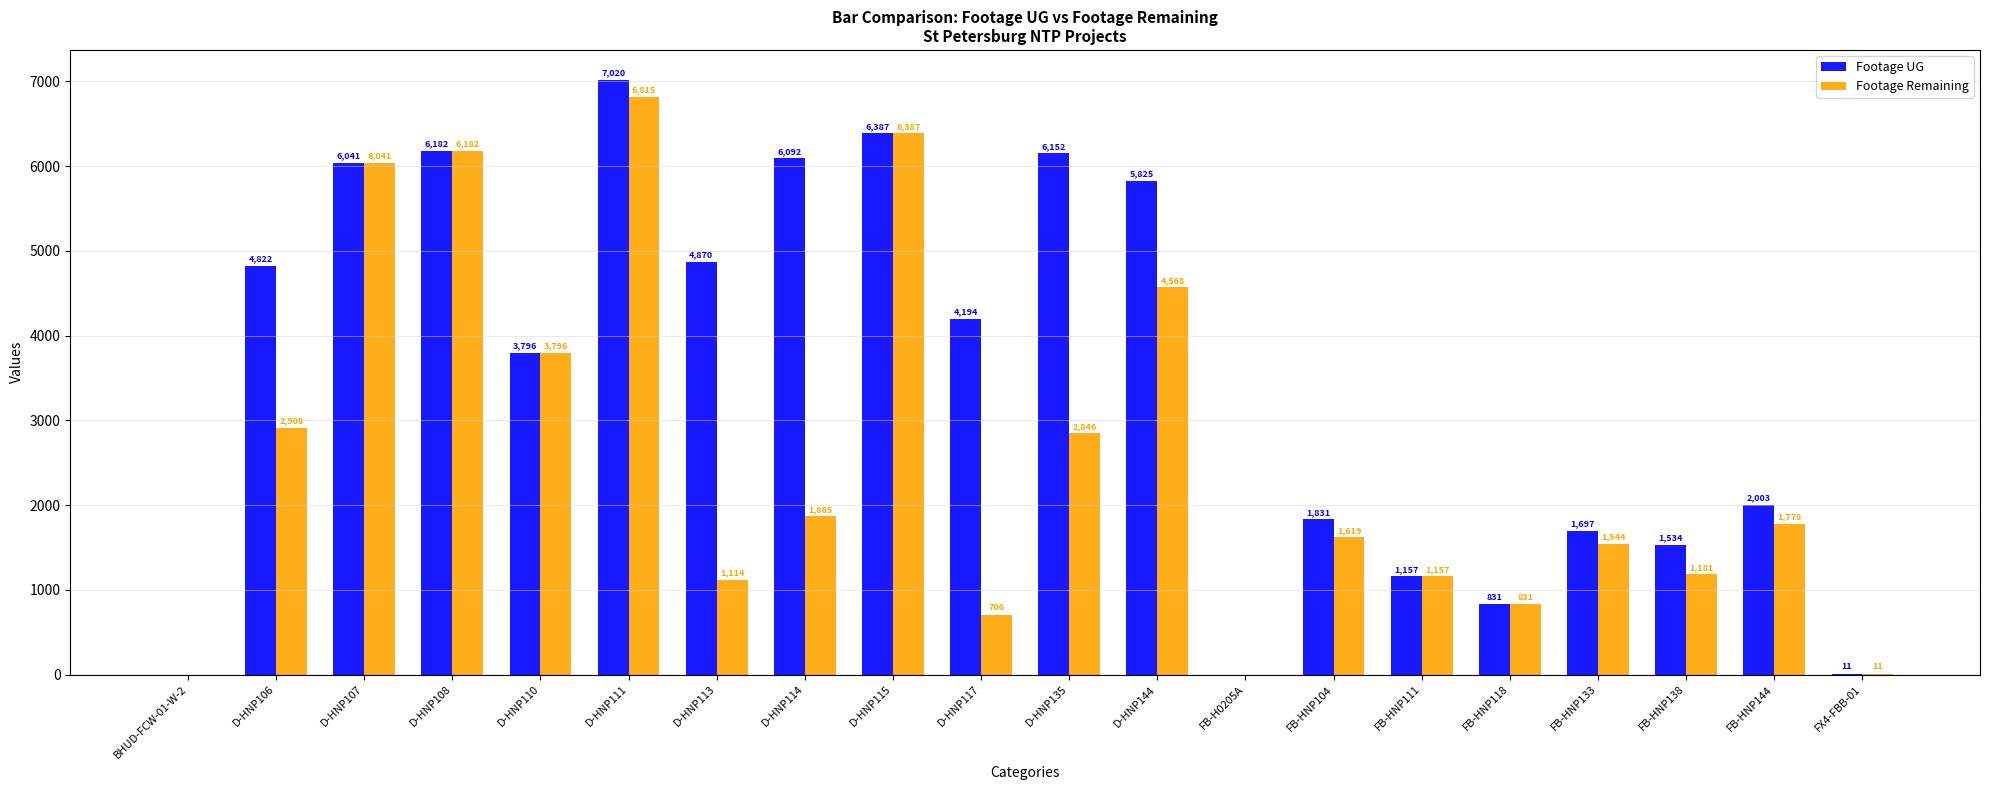

Where is Footage Remaining nearest to the value 3407?

D-HNP110